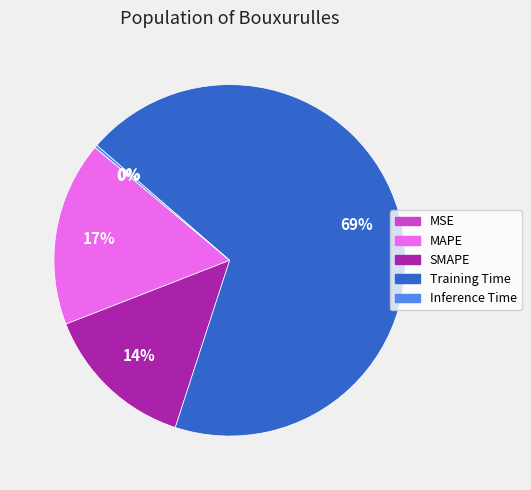

What percentage is the Training Time slice, to the nearest percent?

69%